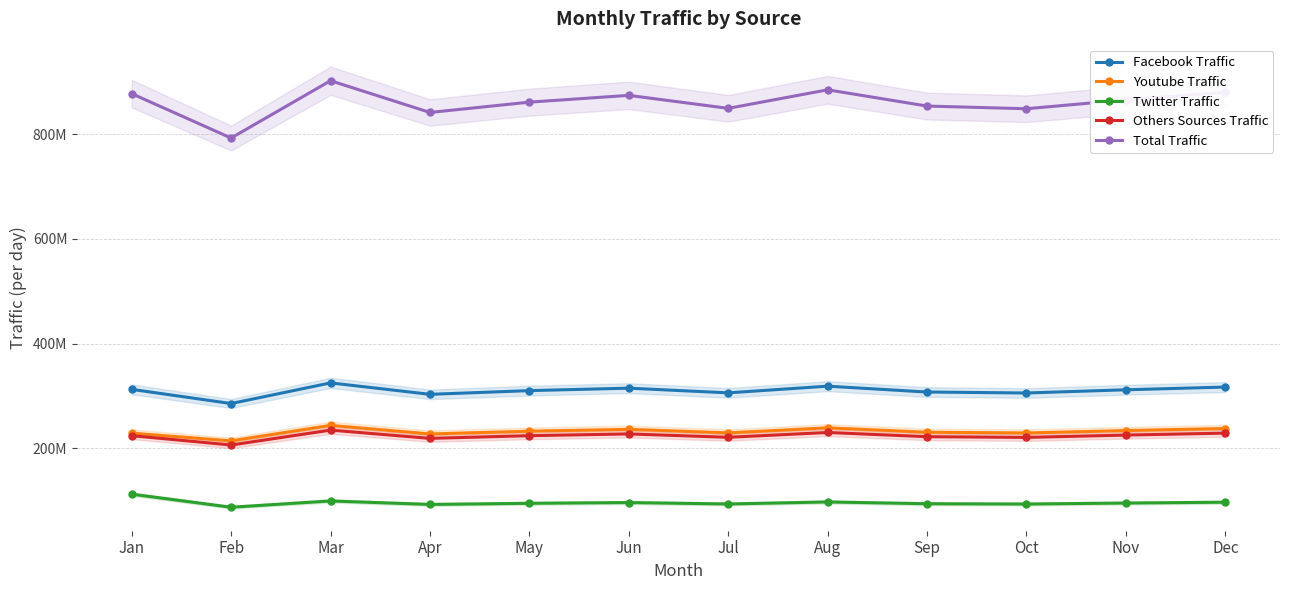

Reading left to right, what are all the values shown in this chart?

Facebook Traffic: 312.4	285.3	324.7	302.9	310.0	314.7	305.7	318.5	307.3	305.5	311.6	316.8
Youtube Traffic: 228.8	214.0	243.6	227.2	232.5	236.0	229.3	238.9	230.5	229.1	233.7	237.6
Twitter Traffic: 112.2	87.2	99.2	92.6	94.7	96.1	93.4	97.3	93.9	93.3	95.2	96.8
Others Sources Traffic: 224.0	206.1	234.5	218.8	223.9	227.3	220.8	230.0	221.9	220.6	225.0	228.8
Total Traffic: 877.4	792.5	902.1	841.4	861.1	874.1	849.3	884.6	853.6	848.5	865.5	880.0